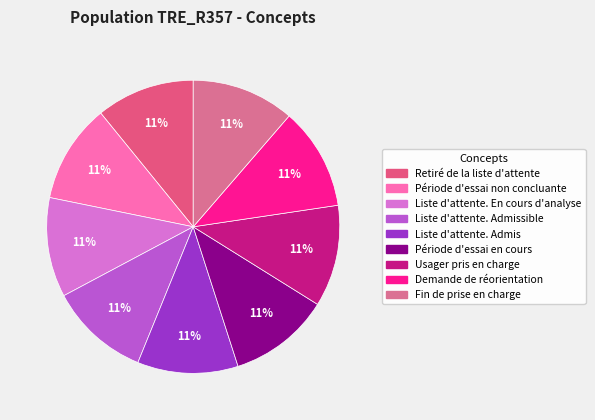

What is the largest slice in the pie chart?

Fin de prise en charge